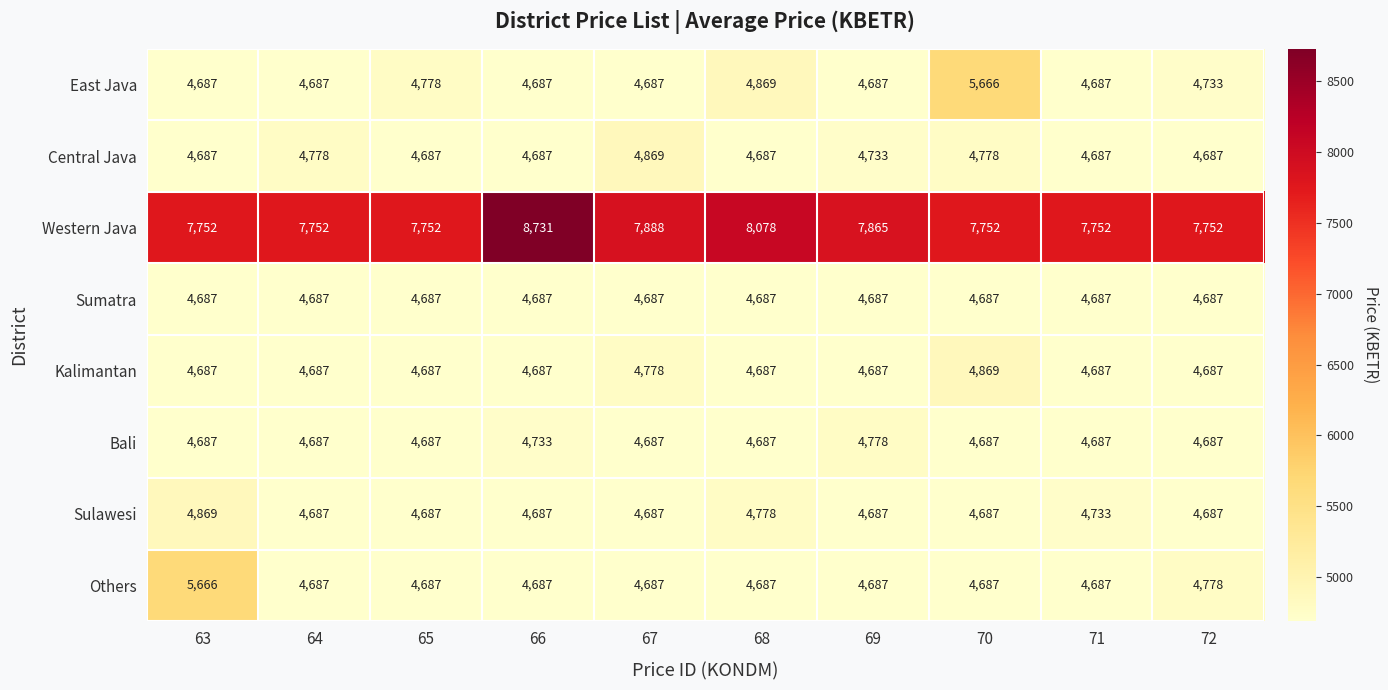

Between 65 and 71, which series saw the biggest shift?

East Java